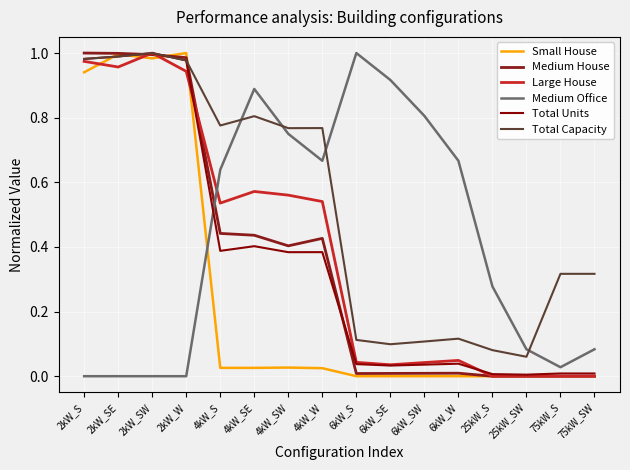

What is the label of the 15th point from the left?

75kW_S